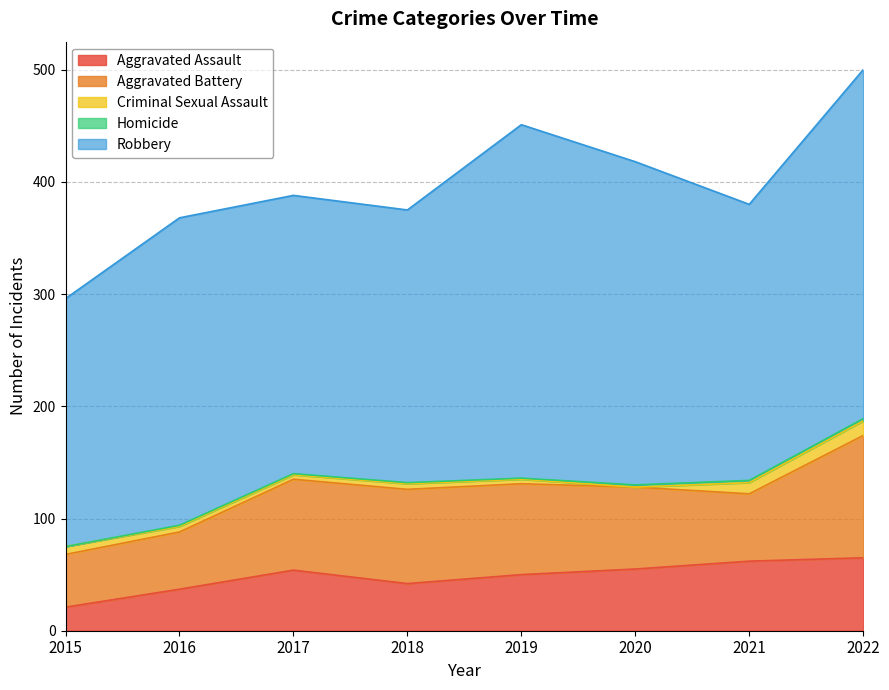

True or false: Robbery and Homicide intersect in this chart.

False